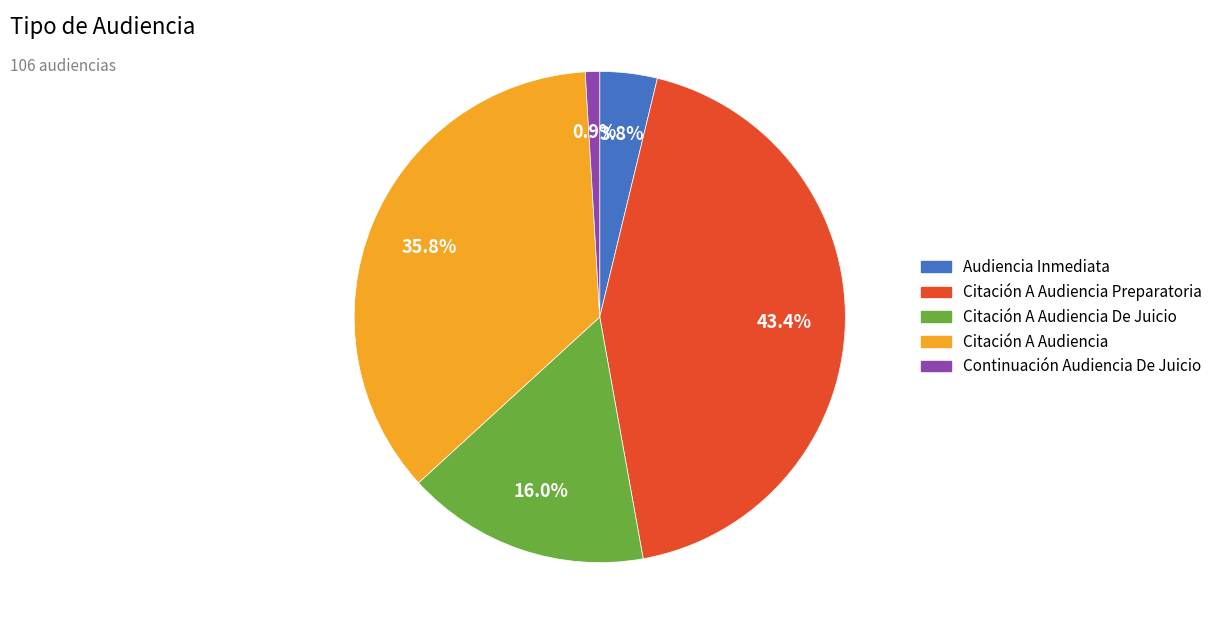

Is there any slice that represents more than half of the pie?

No